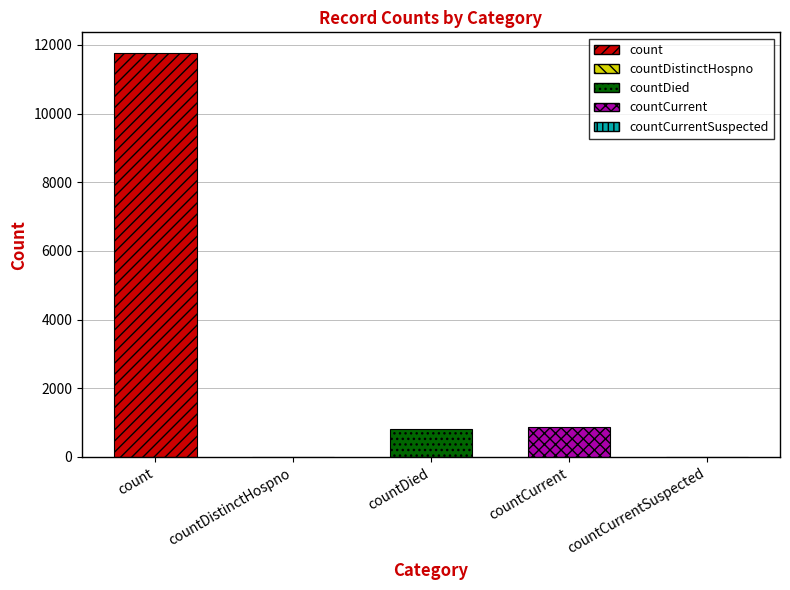

Rank the categories by value from lowest to highest.

countDistinctHospno, countCurrentSuspected, countDied, countCurrent, count